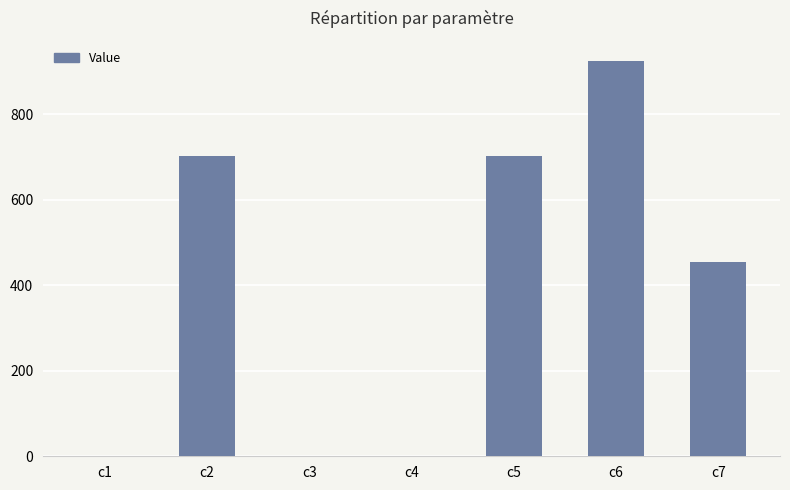

Which label corresponds to the largest value in the chart?

c6